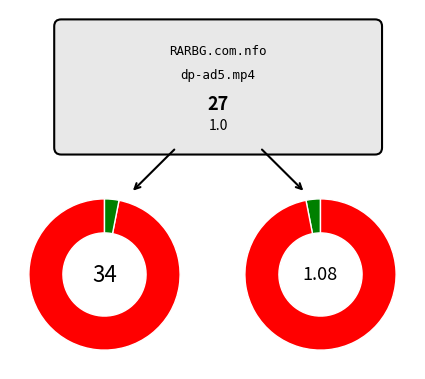

How much of the chart is everything except dp-ad5.mp4?

96.9%